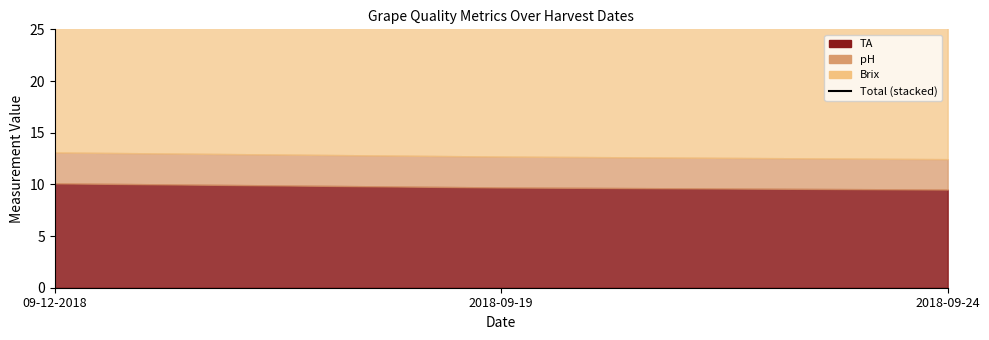

Rank the categories by value from highest to lowest.

09-12-2018, 2018-09-19, 2018-09-24